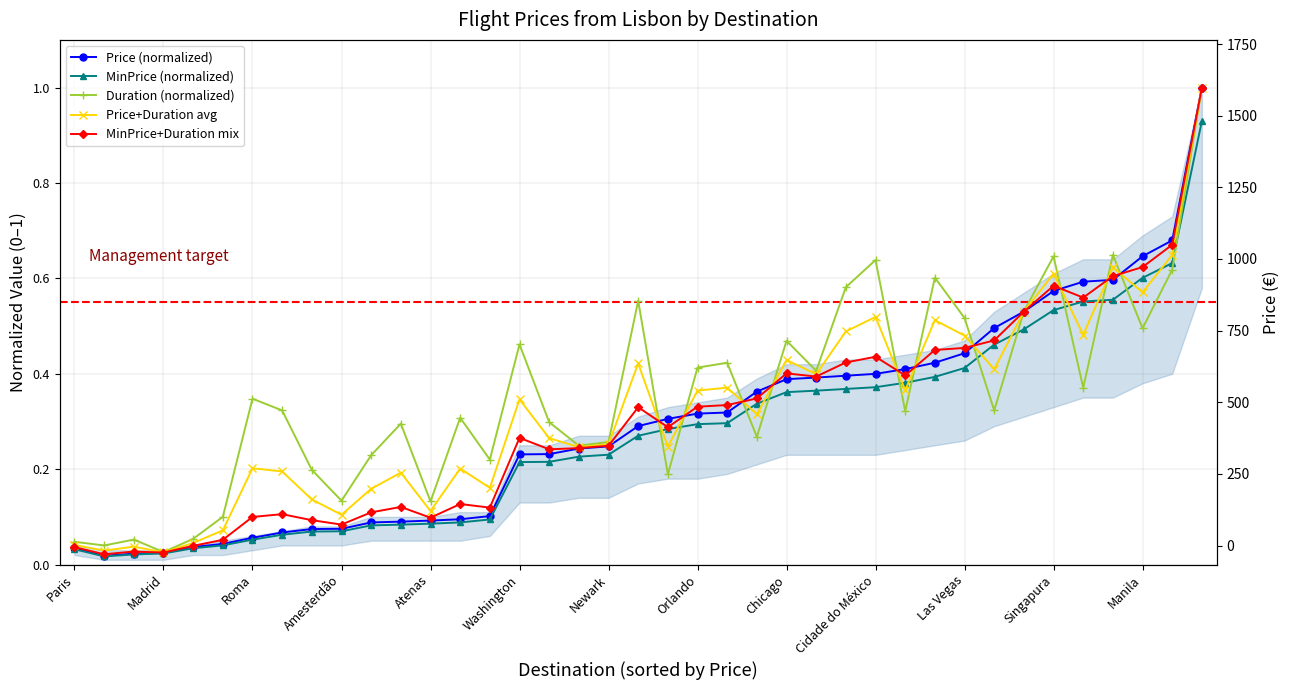

Is it true that Price (normalized) equals 0.1 at 26?

False